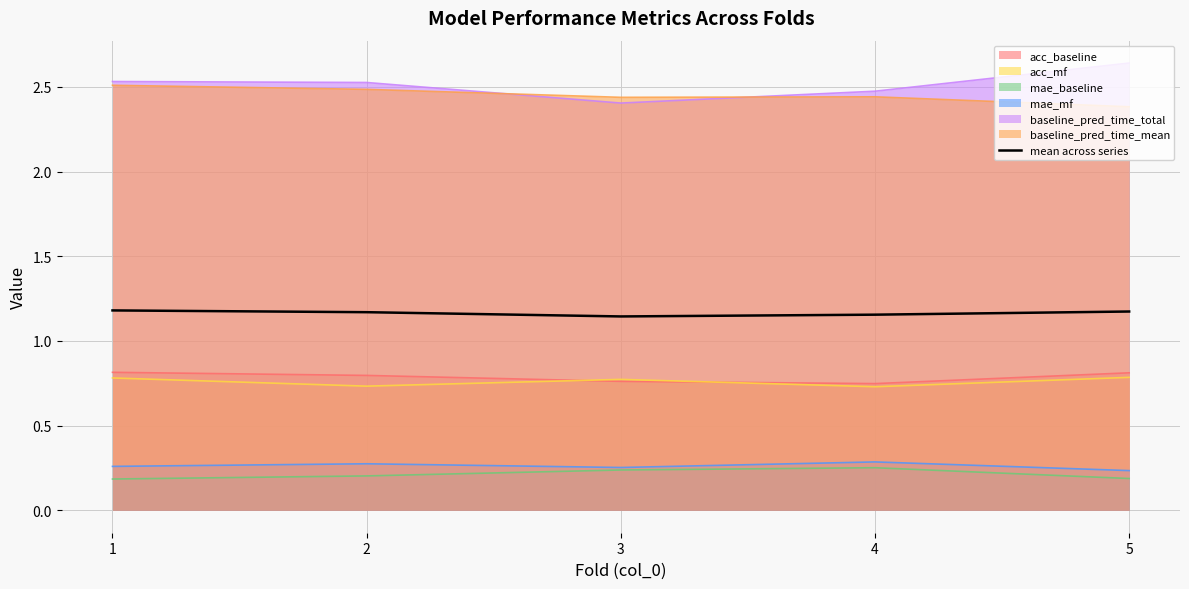

At which label is the value closest to 1?

3